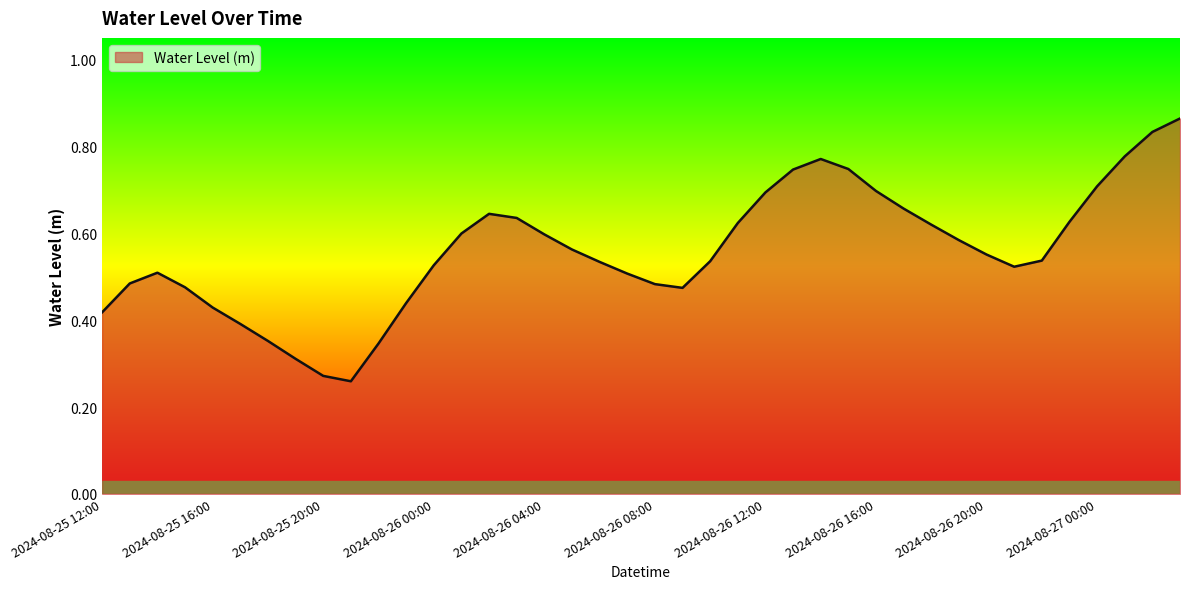

Does the chart have visible grid lines?

No